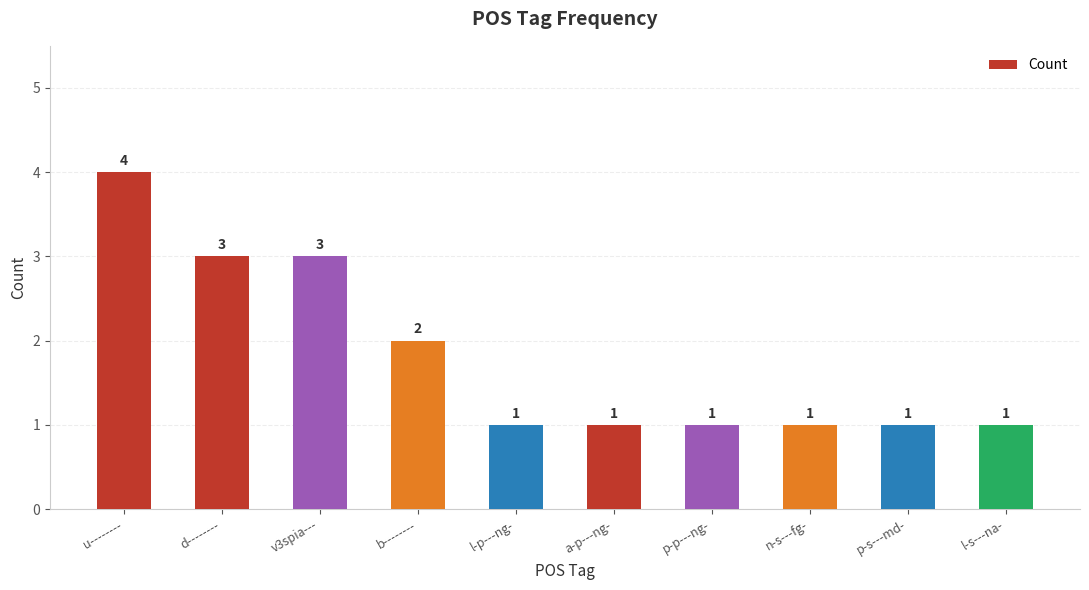

At which category does the chart reach its peak across all series?

u--------